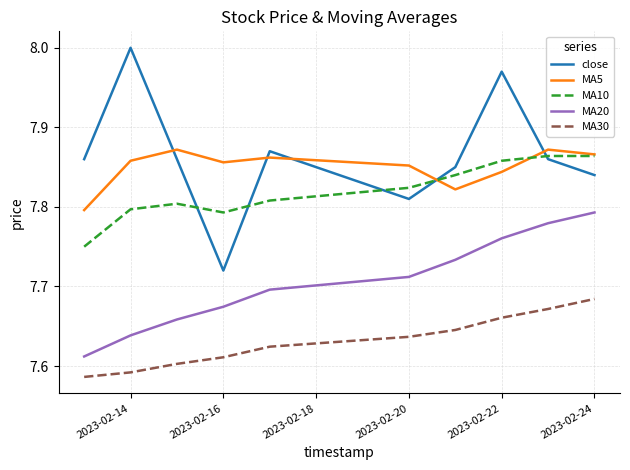

True or false: MA10 and MA20 cross at least once.

False